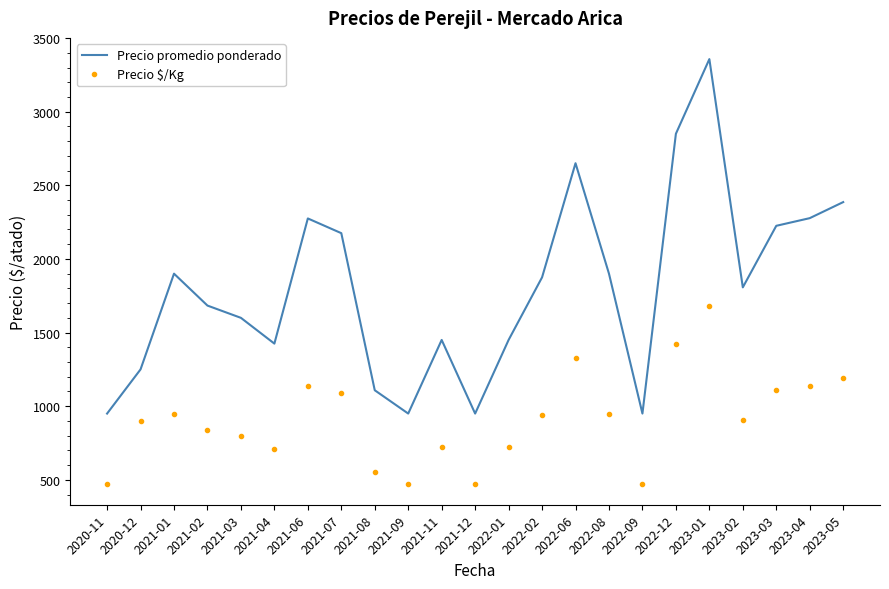

What is the difference between the highest and lowest values at 2023-05?

1193.0